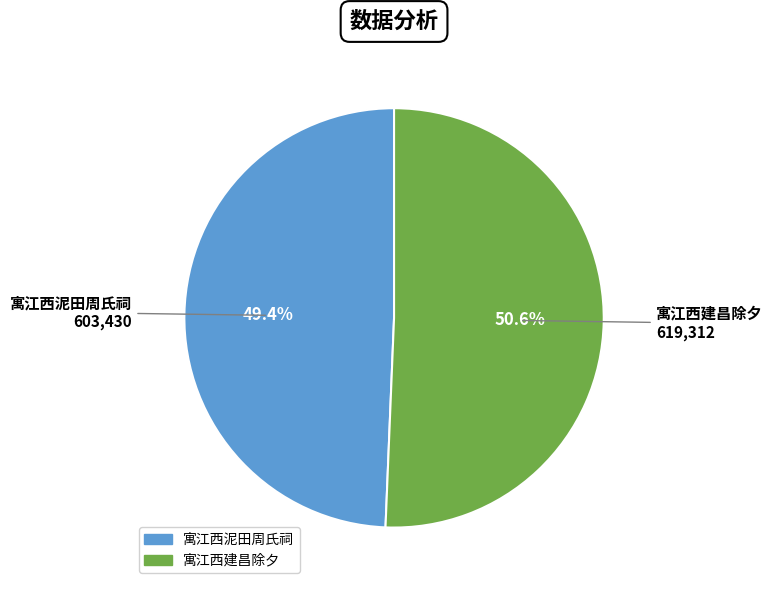

To the nearest percent, what percentage of the pie is 寓江西泥田周氏祠?

49%